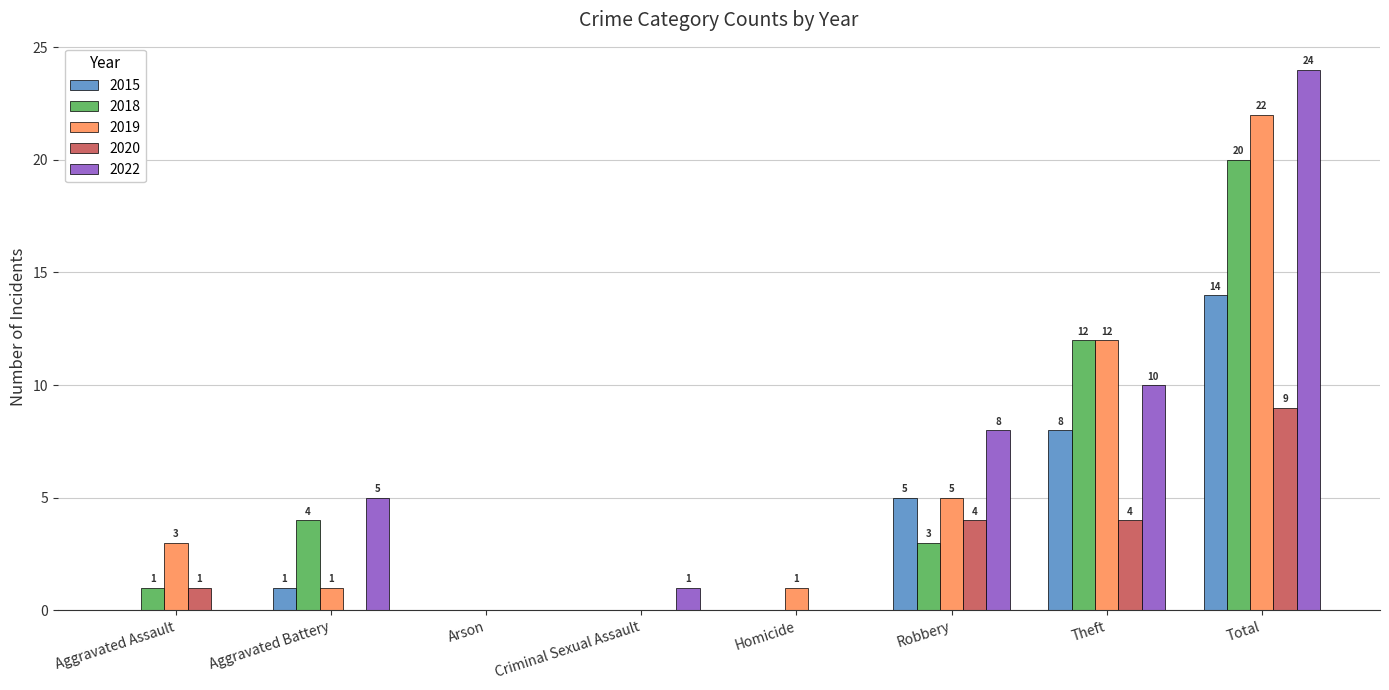

What is the sum of all 2015 values?

28